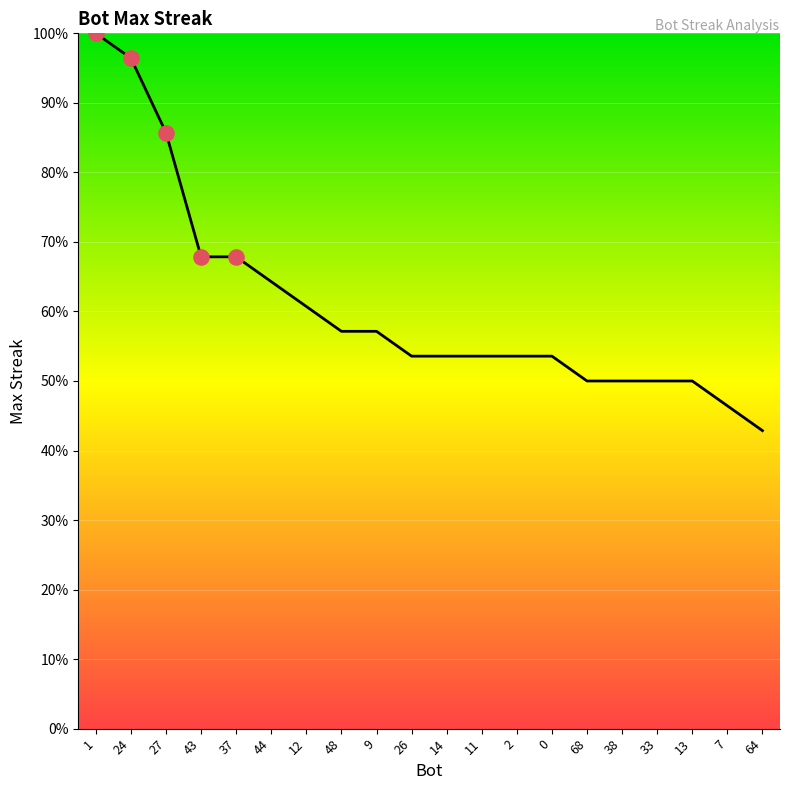

Approximately how many times larger is the value at 48 compared to 26?

1.1